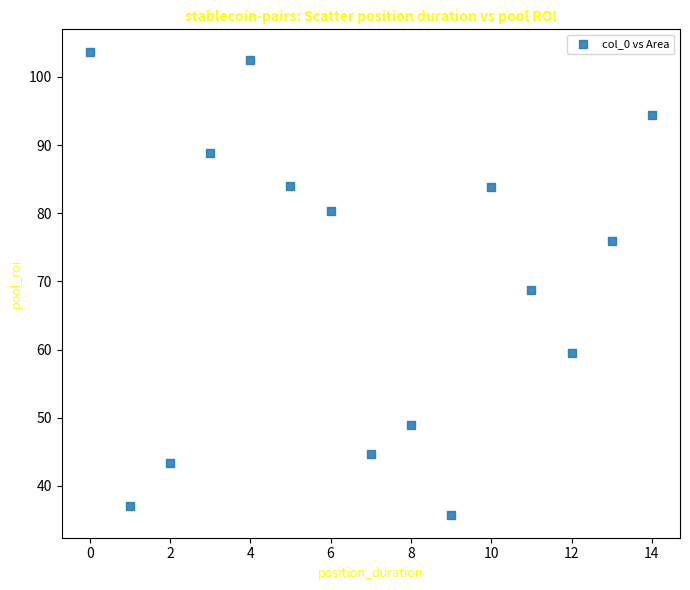

How many points are shown in the scatter plot?

15